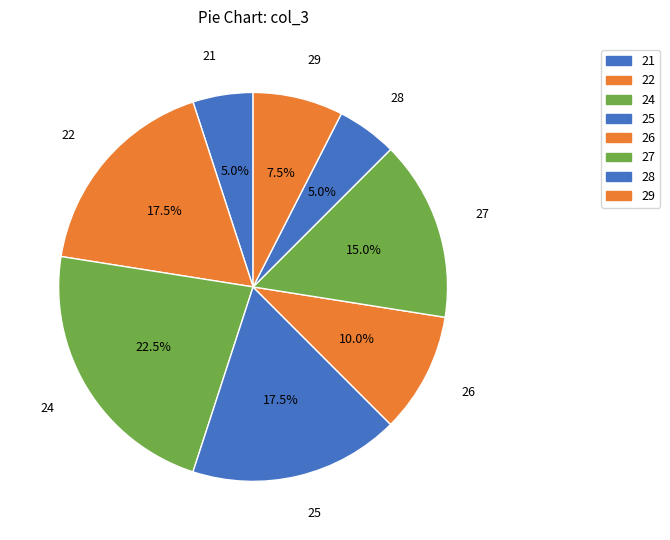

How many slices are in this pie chart?

8